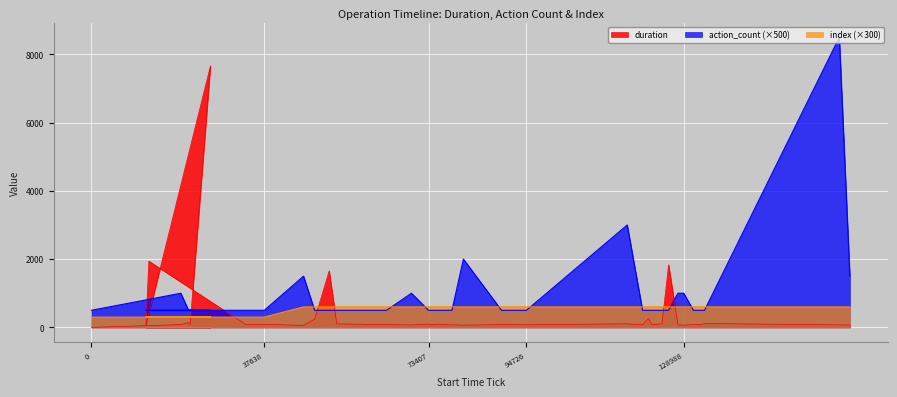

Read the action_count value at 21483.

500